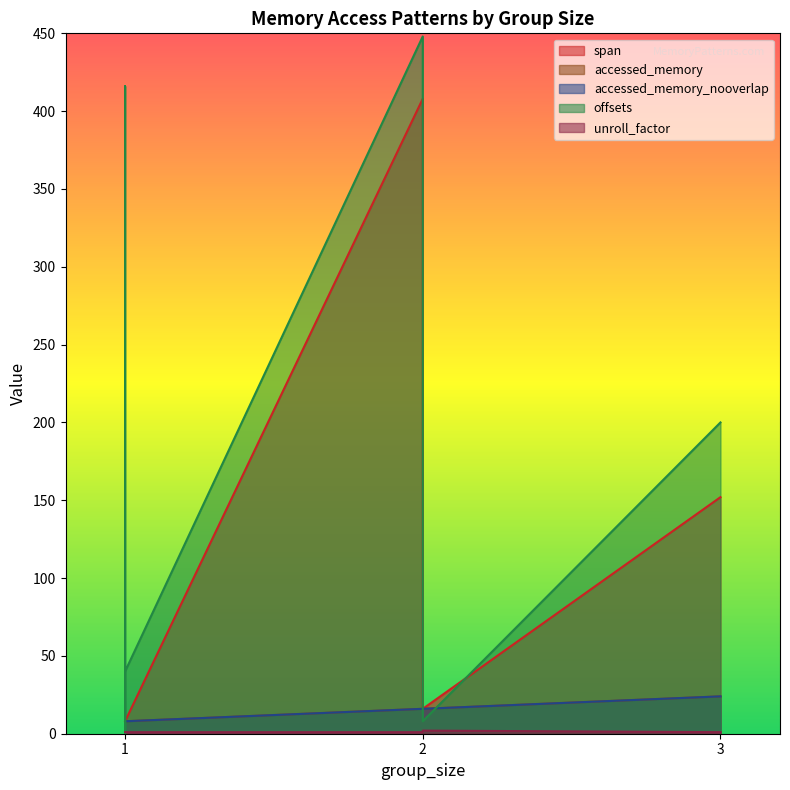

At which category does span reach its first local valley?

1